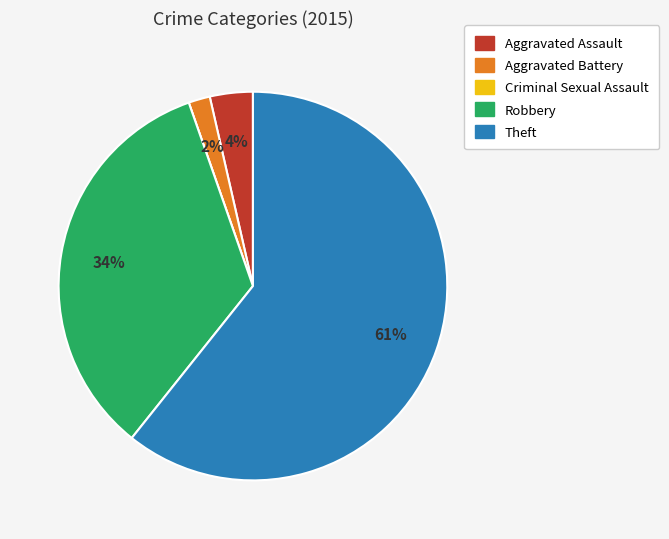

To the nearest percent, what is the average slice percentage?

20%